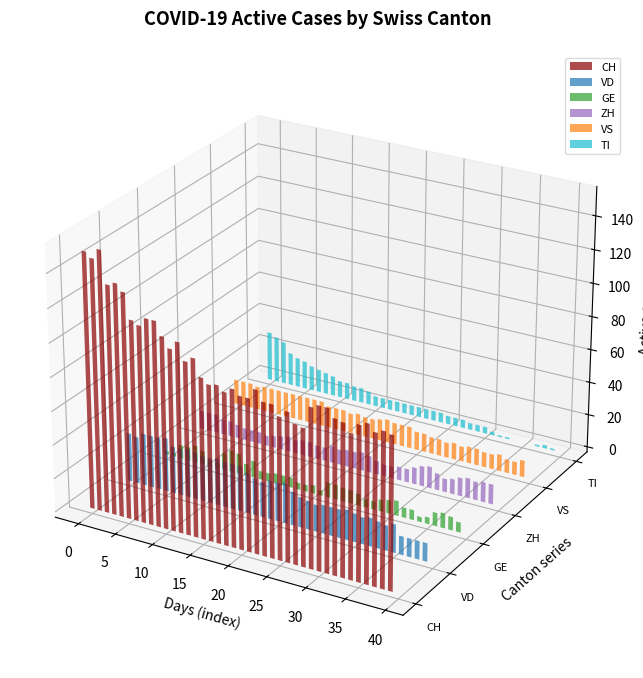

How many bars are there in total?

240